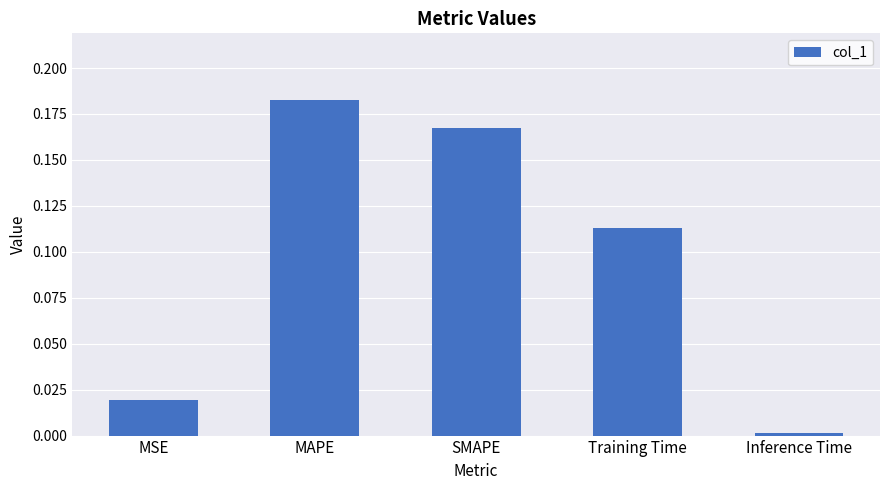

Is it true that the value at MAPE is 0.3?

False